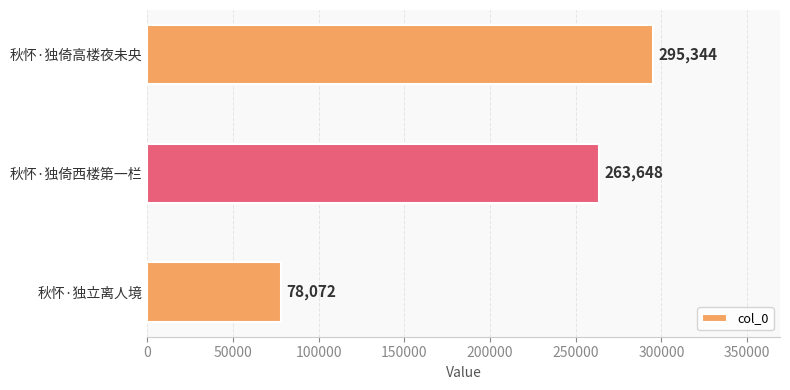

Where is the data nearest to the value 186708?

秋怀·独倚西楼第一栏